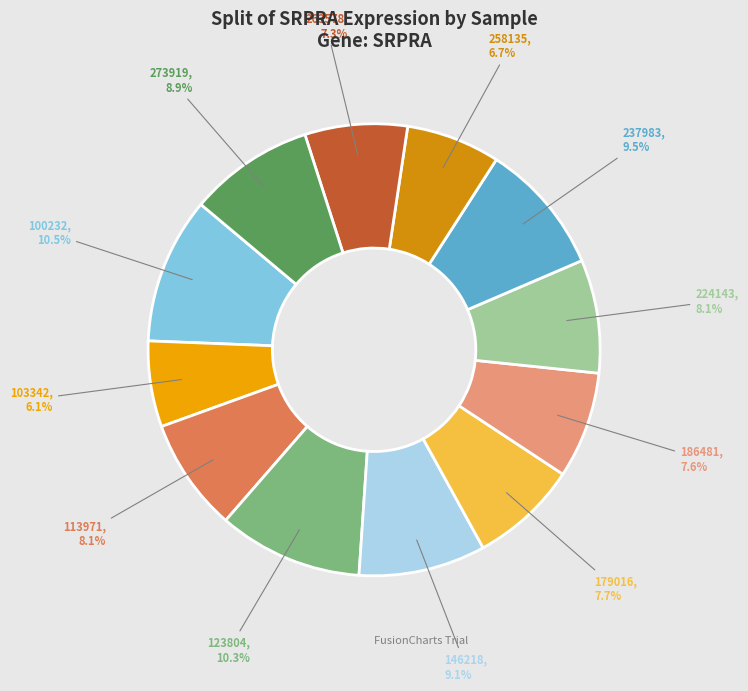

To the nearest percent, what is the difference between the largest and smallest slice percentages?

4%